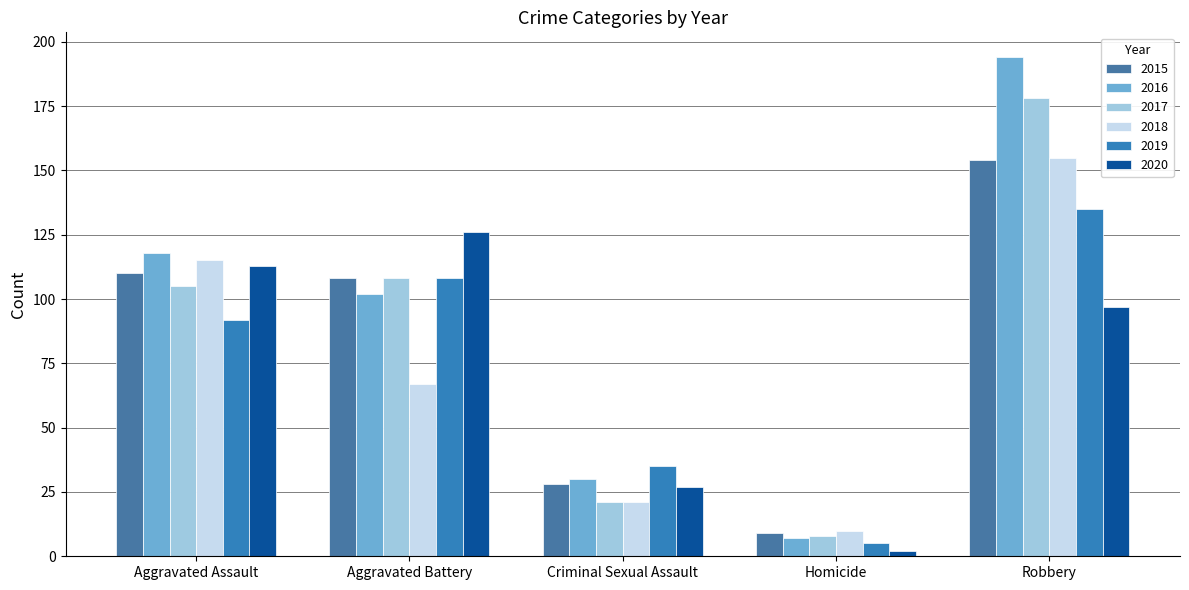

At which label is 2016 closest to 100?

Aggravated Battery